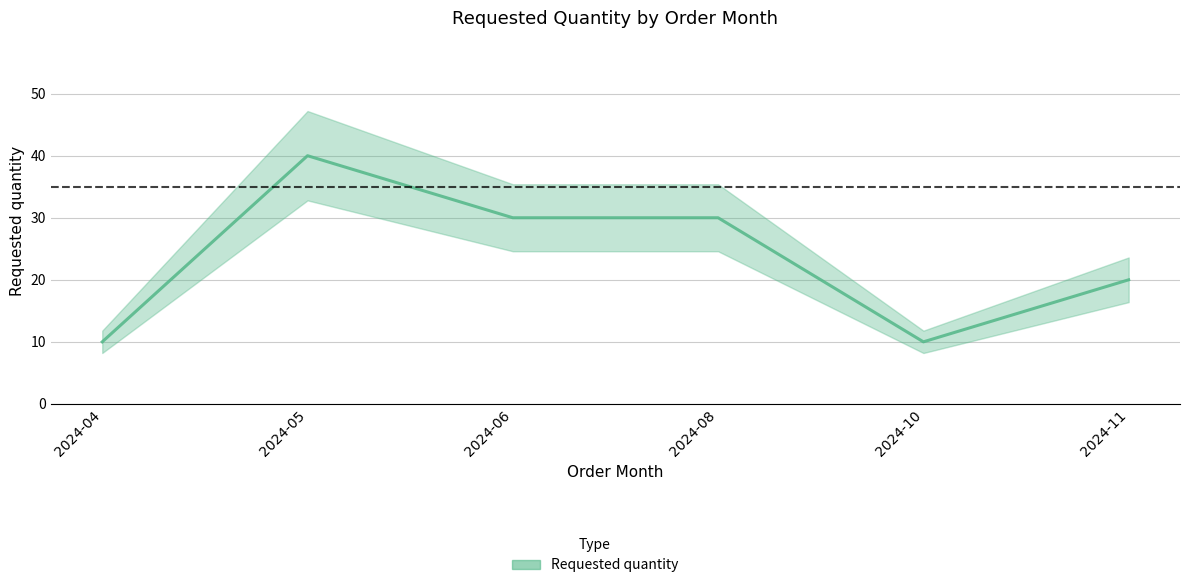

List the labels in order of value, smallest first.

2024-04, 2024-10, 2024-11, 2024-06, 2024-08, 2024-05